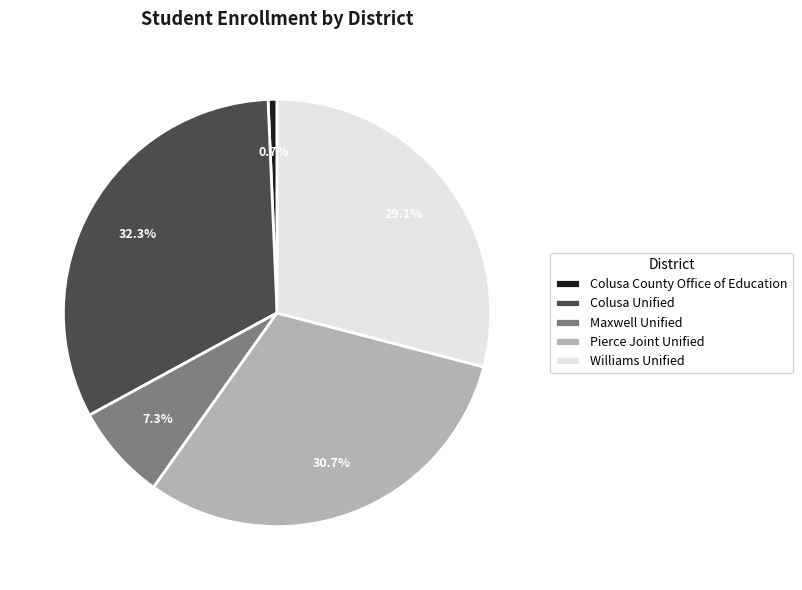

Rank the categories by value from highest to lowest.

Colusa Unified, Pierce Joint Unified, Williams Unified, Maxwell Unified, Colusa County Office of Education